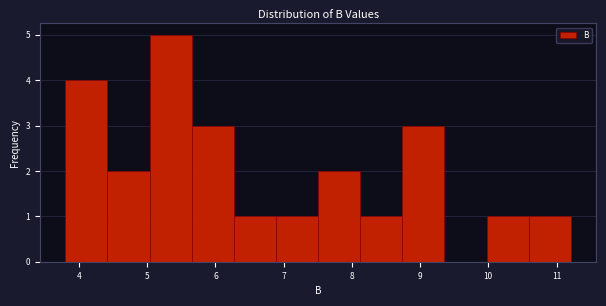

Reading left to right, list every bar in this chart as the range it spans on the x-axis followed by its height. Neither the bar edges nor the heights are printed on the chart, so give them approximately, as read against the axes.

3.8 to 4.4: 4
4.4 to 5.0: 2
5.0 to 5.7: 5
5.7 to 6.3: 3
6.3 to 6.9: 1
6.9 to 7.5: 1
7.5 to 8.1: 2
8.1 to 8.7: 1
8.7 to 9.4: 3
9.4 to 10.0: 0
10.0 to 10.6: 1
10.6 to 11.2: 1